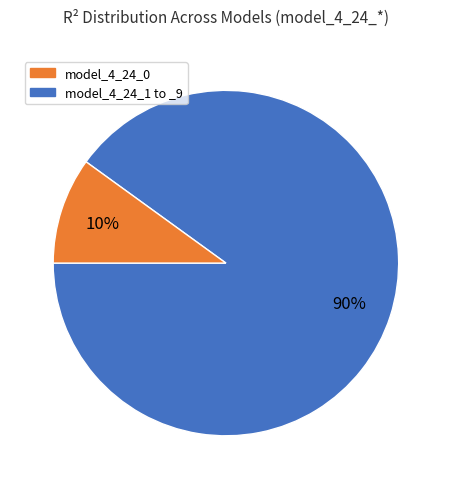

How many slices are in this pie chart?

2